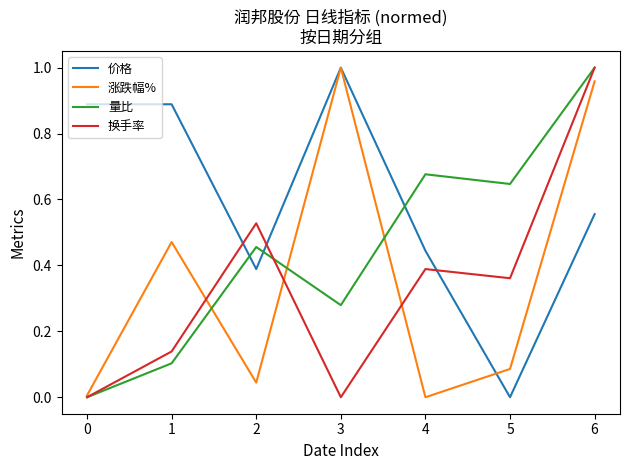

At which category is the sum across all series the highest?

6